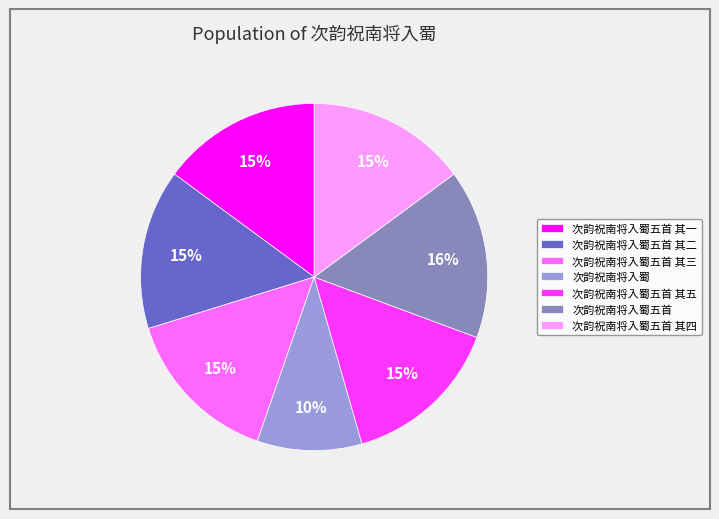

How many segments does this pie chart have?

7